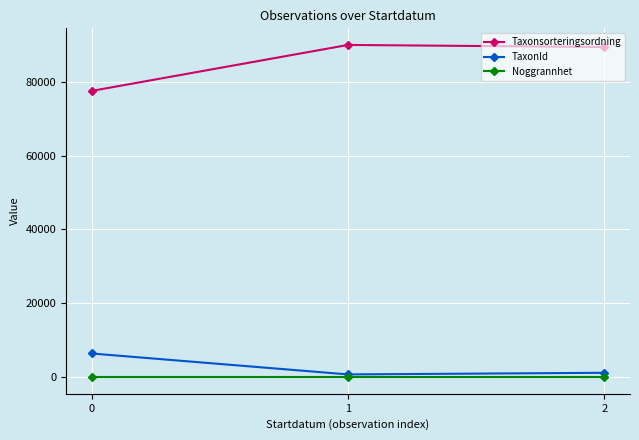

The value of Taxonsorteringsordning at 1 is 124710. True or false?

False